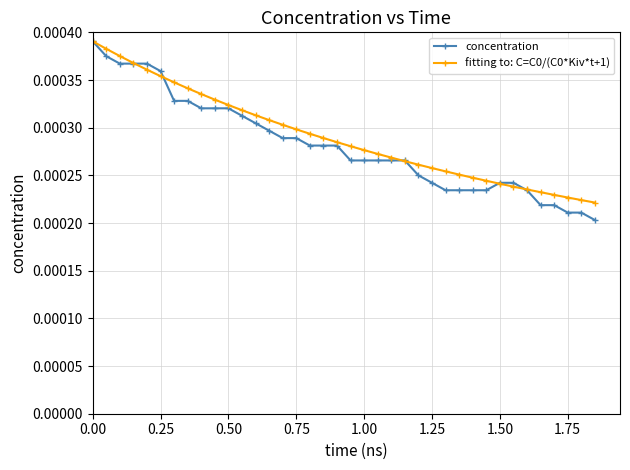

How many fitting to: C=C0/(C0*Kiv*t+1) values are between 0 and 1?

38